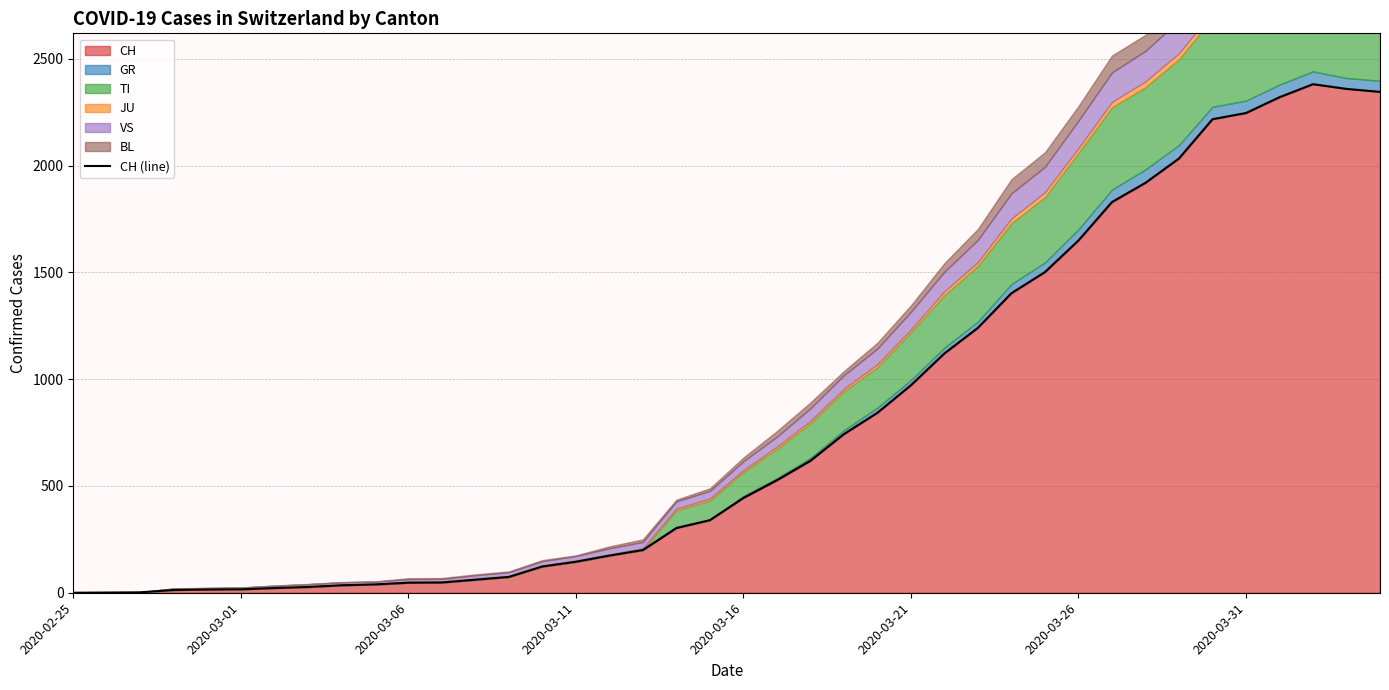

Which has a higher value, 26 or 13?

26